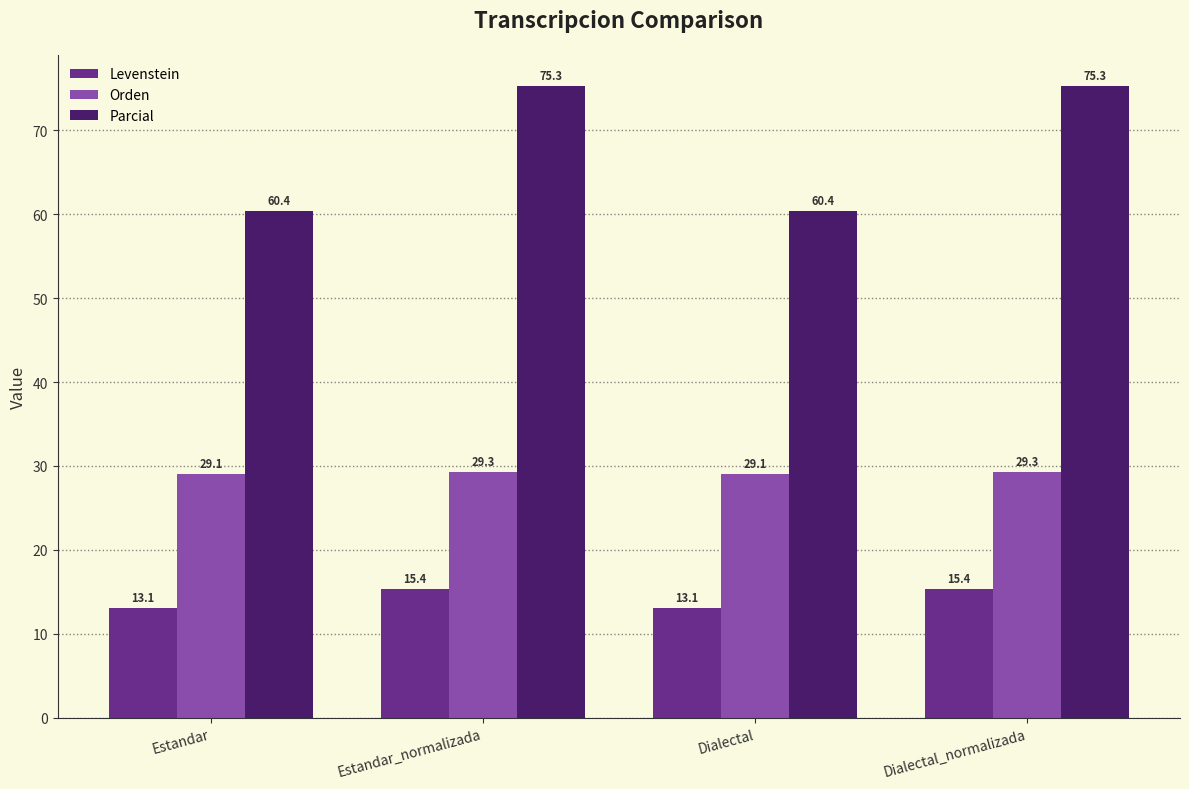

Does the chart contain any negative values?

No